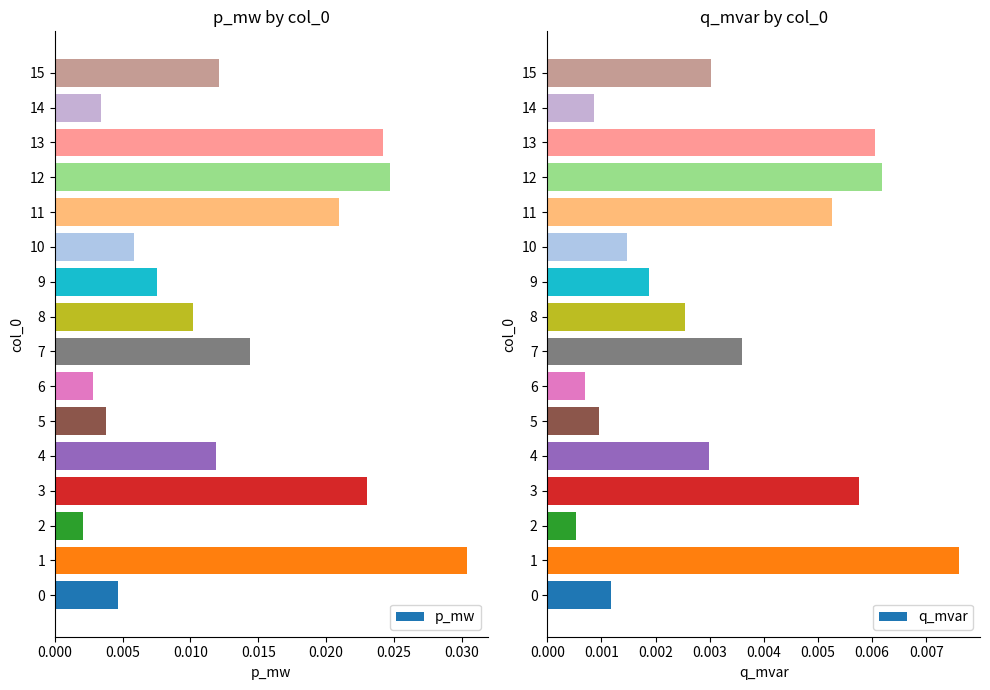

The value of p_mw at 12 is 0.0. True or false?

False